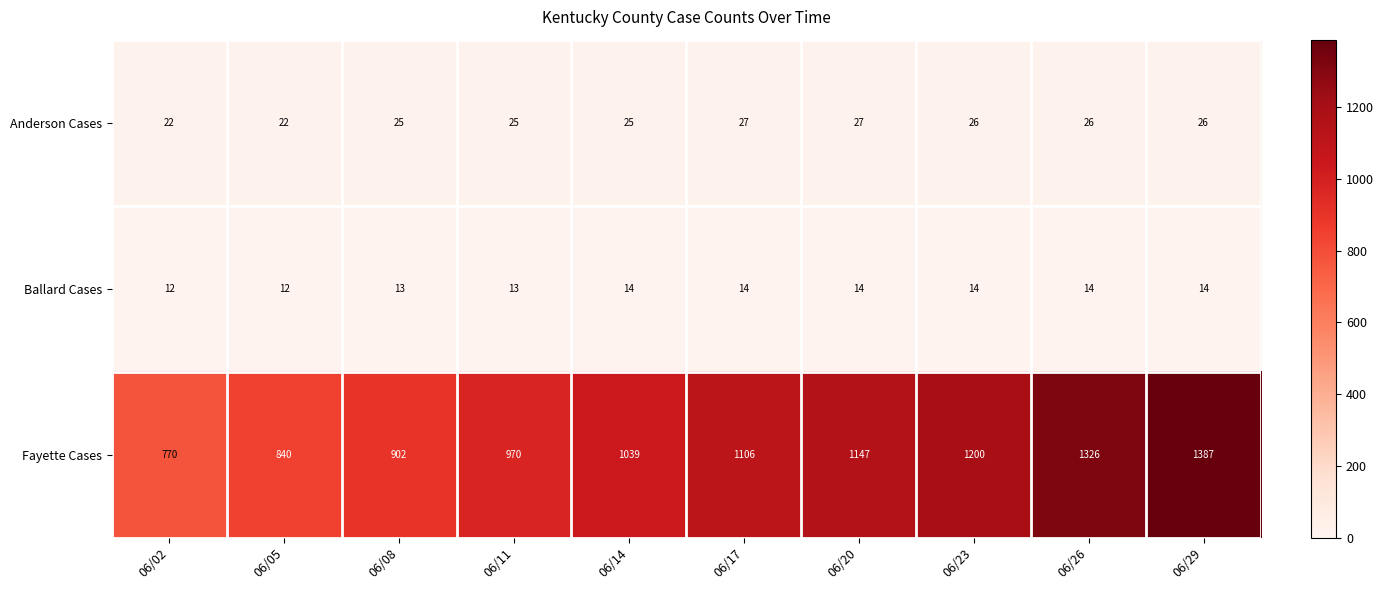

What is the difference between the highest and lowest values at 06/08?

889